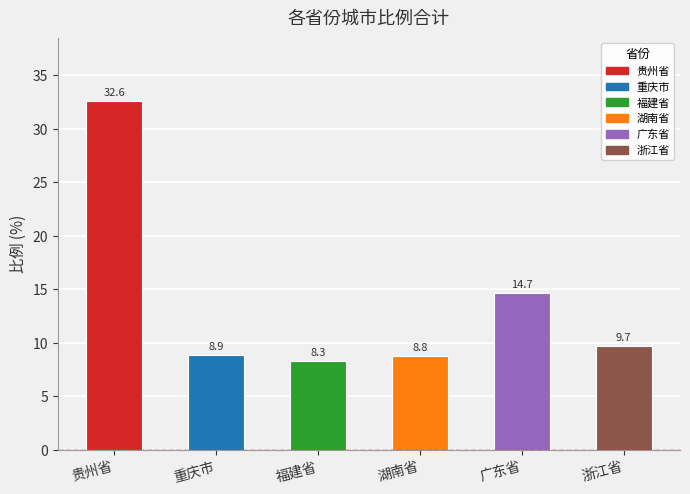

Reading left to right, extract all data points from this chart.

32.6	8.9	8.3	8.8	14.7	9.7